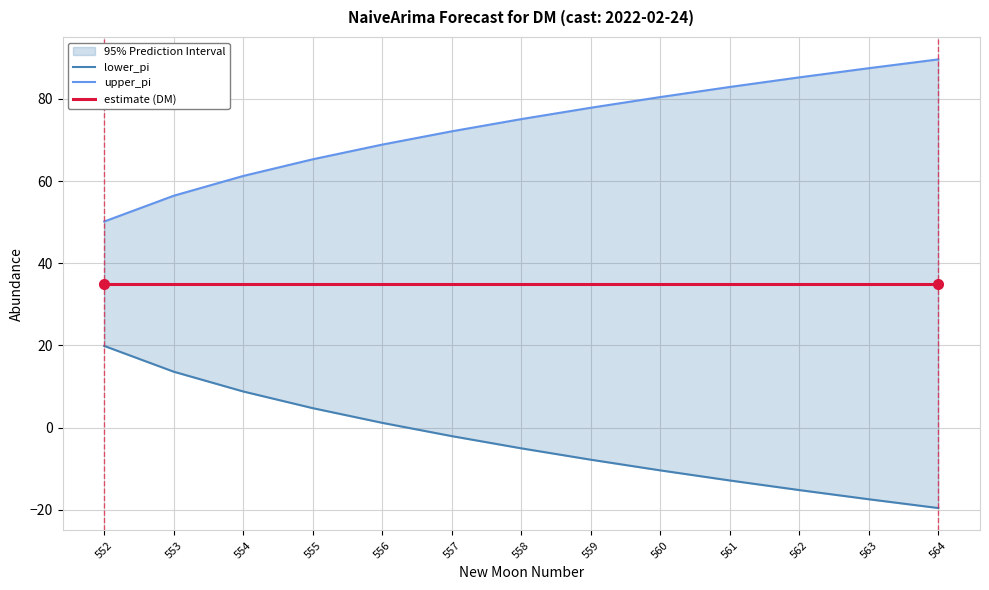

Rank the series by their maximum value, from highest to lowest.

upper_pi, estimate (DM), lower_pi